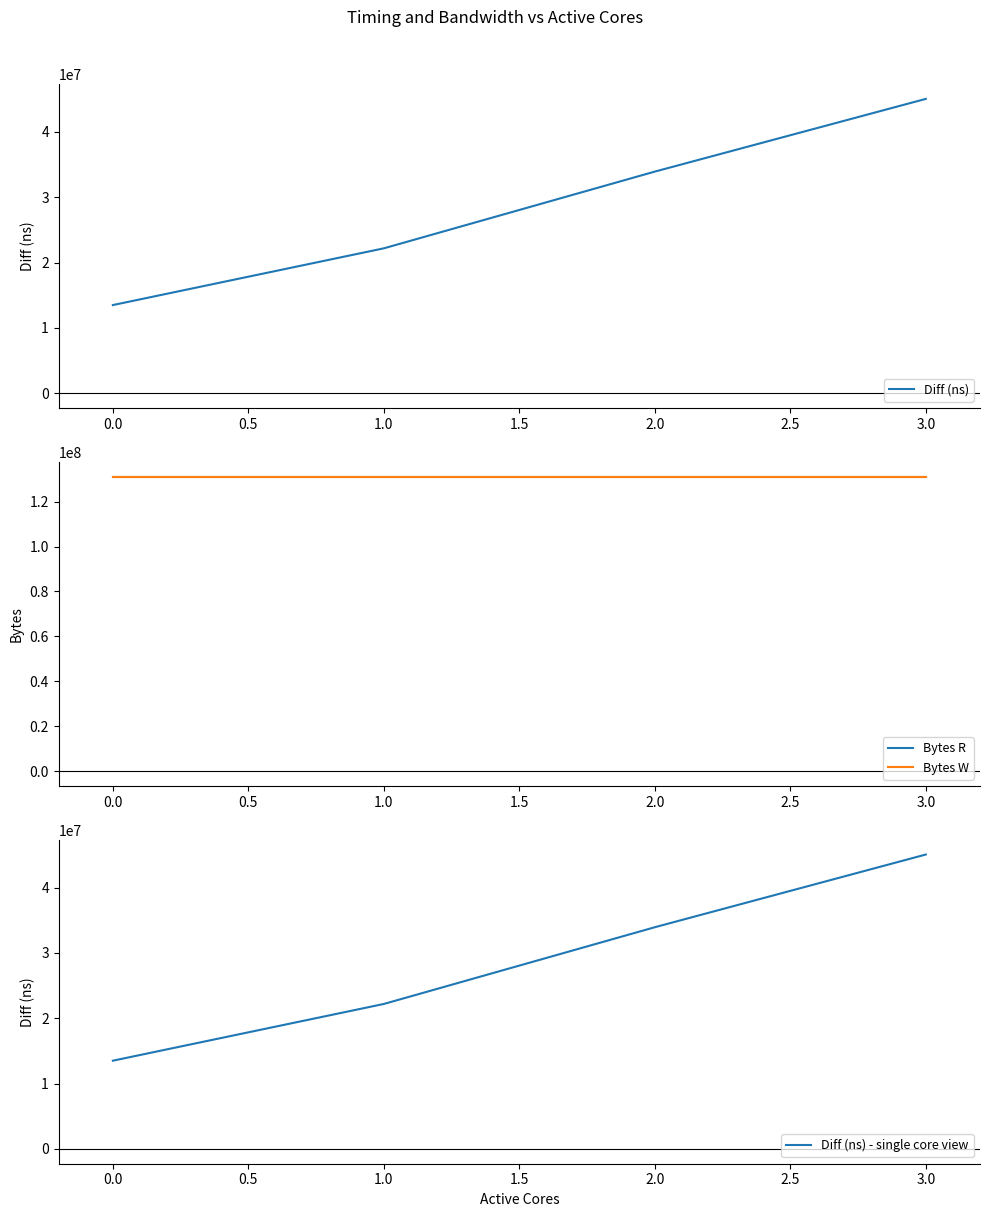

True or false: Bytes R and Bytes W cross at least once.

False